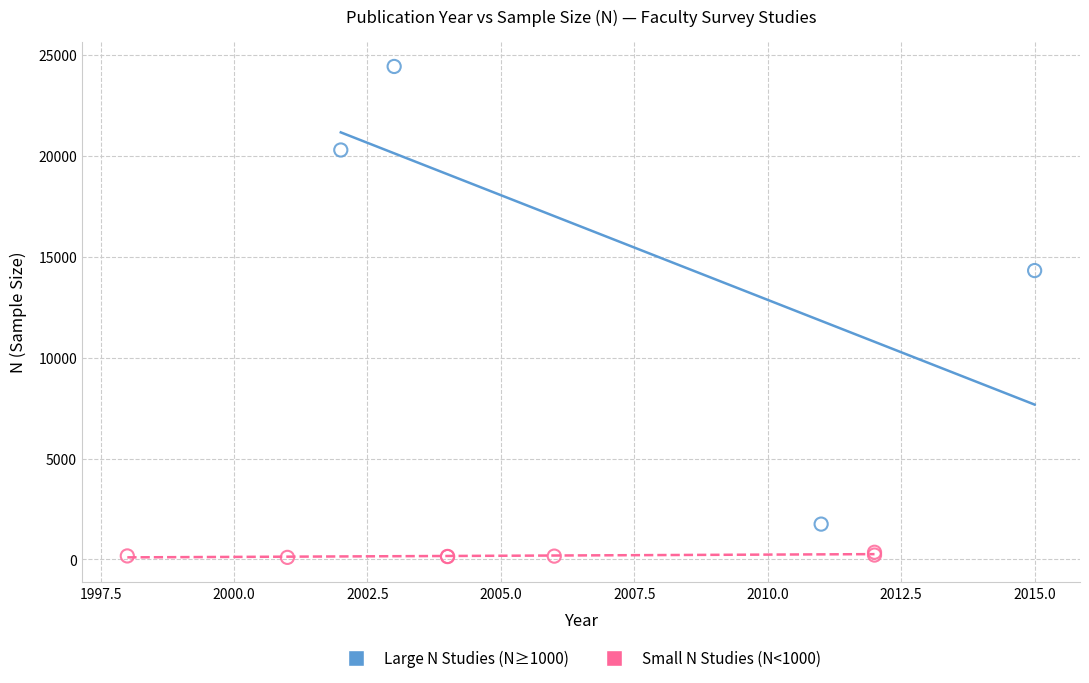

Which series has the widest spread of Y values?

Large N Studies (N≥1000)